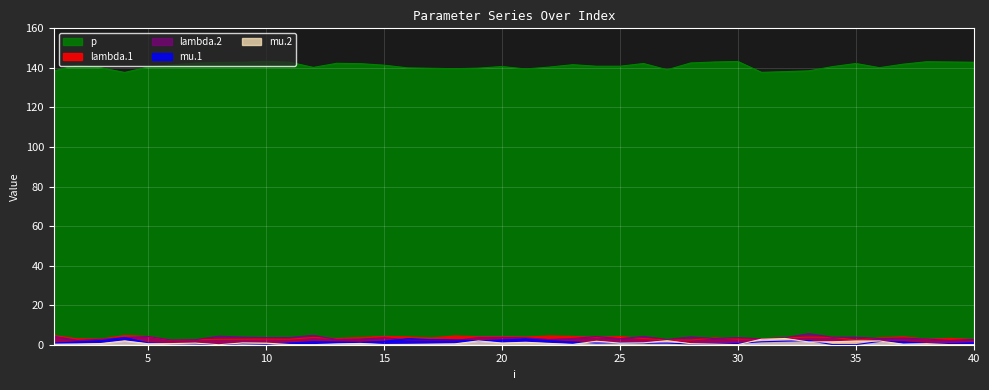

At which category is the sum across all series the highest?

20